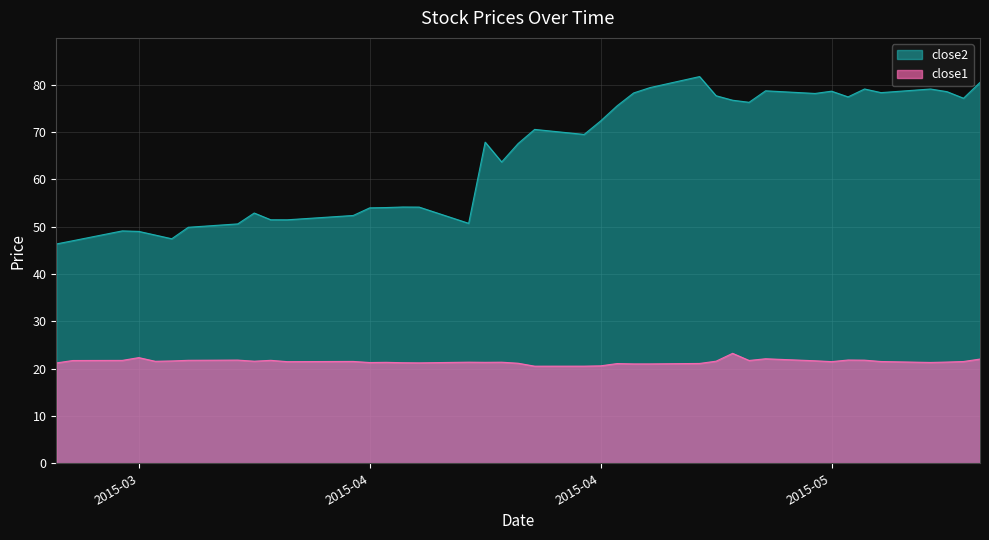

At which label is close1 closest to 21?

2015-04-23